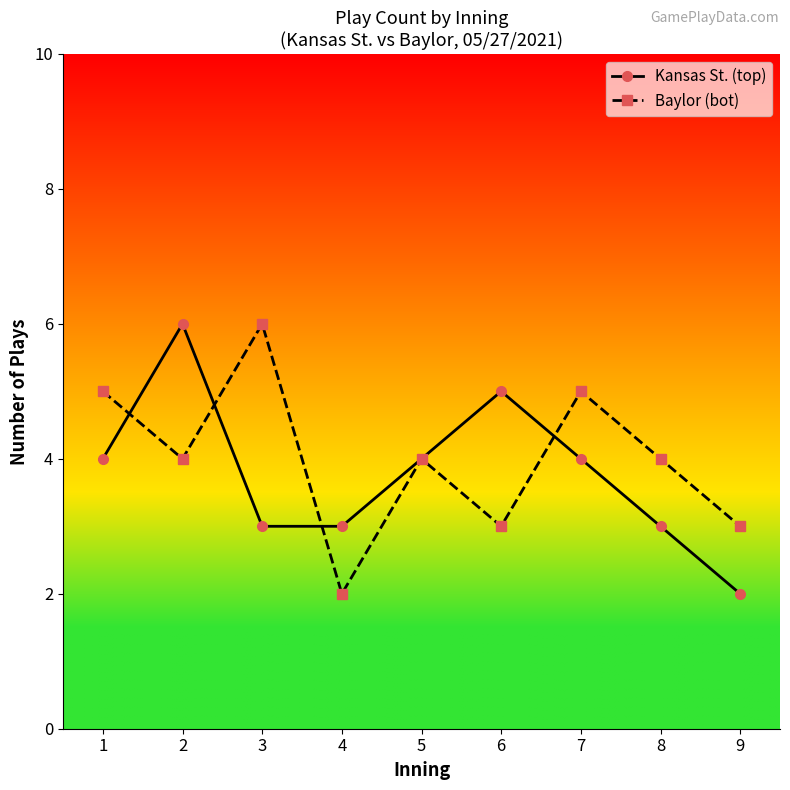

Is this an area chart (filled region under the line)?

No